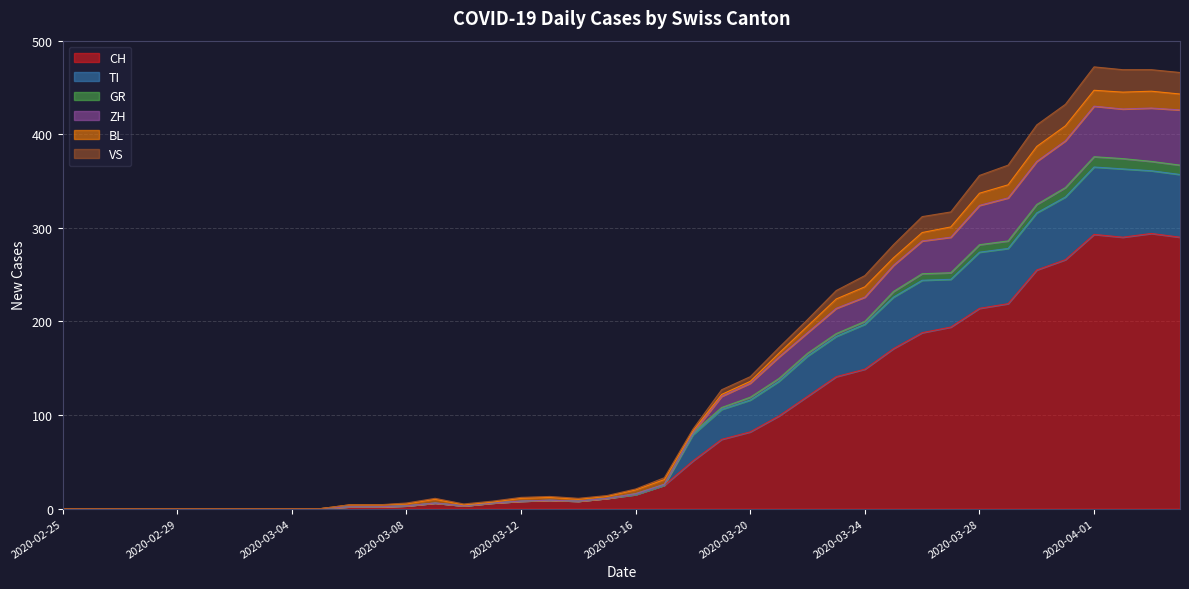

What is the highest value of the CH series?

294